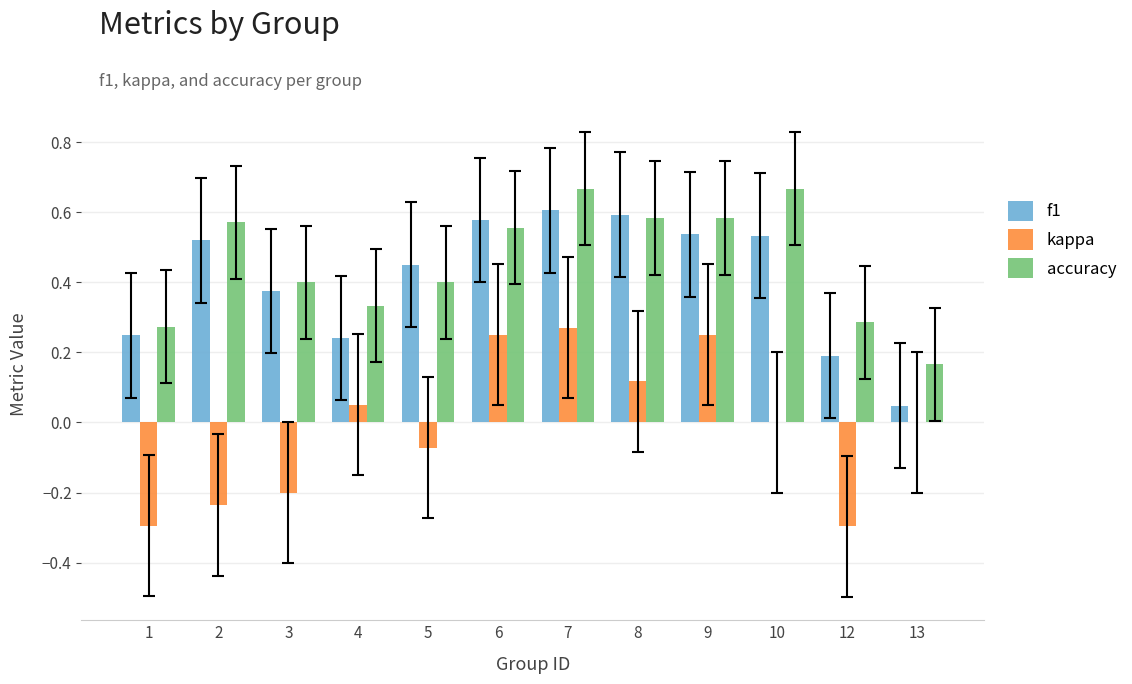

Count the accuracy values in the range 0 to 1.

12